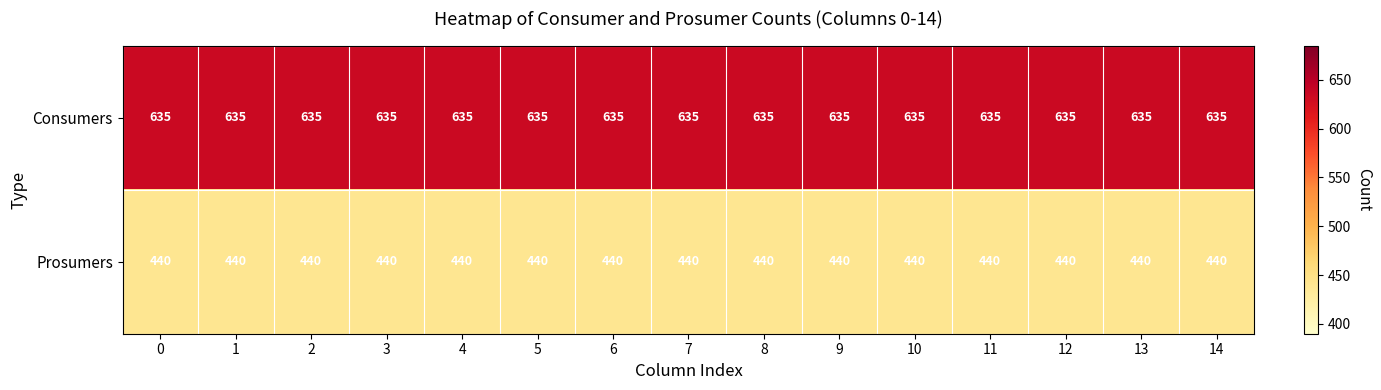

The value of Consumers at 12 is 635. True or false?

True